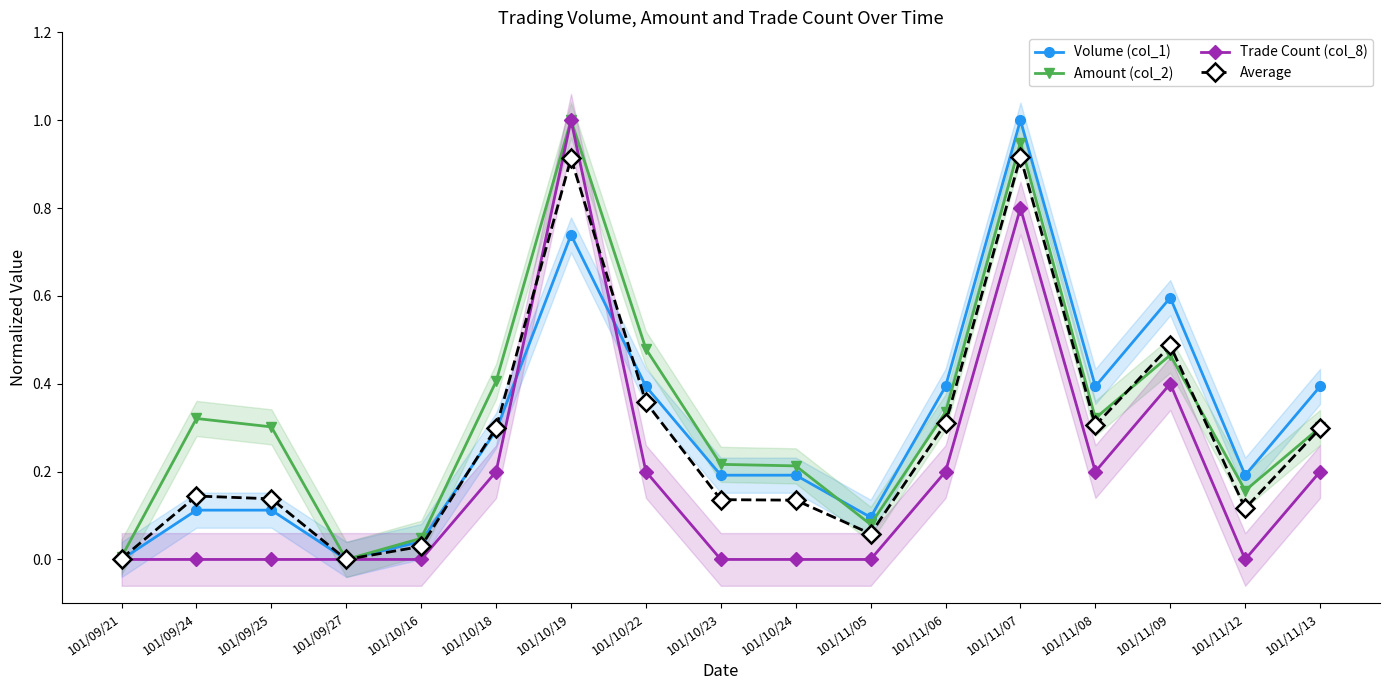

What is the approximate value of Volume (col_1) at 101/11/07?

1.0